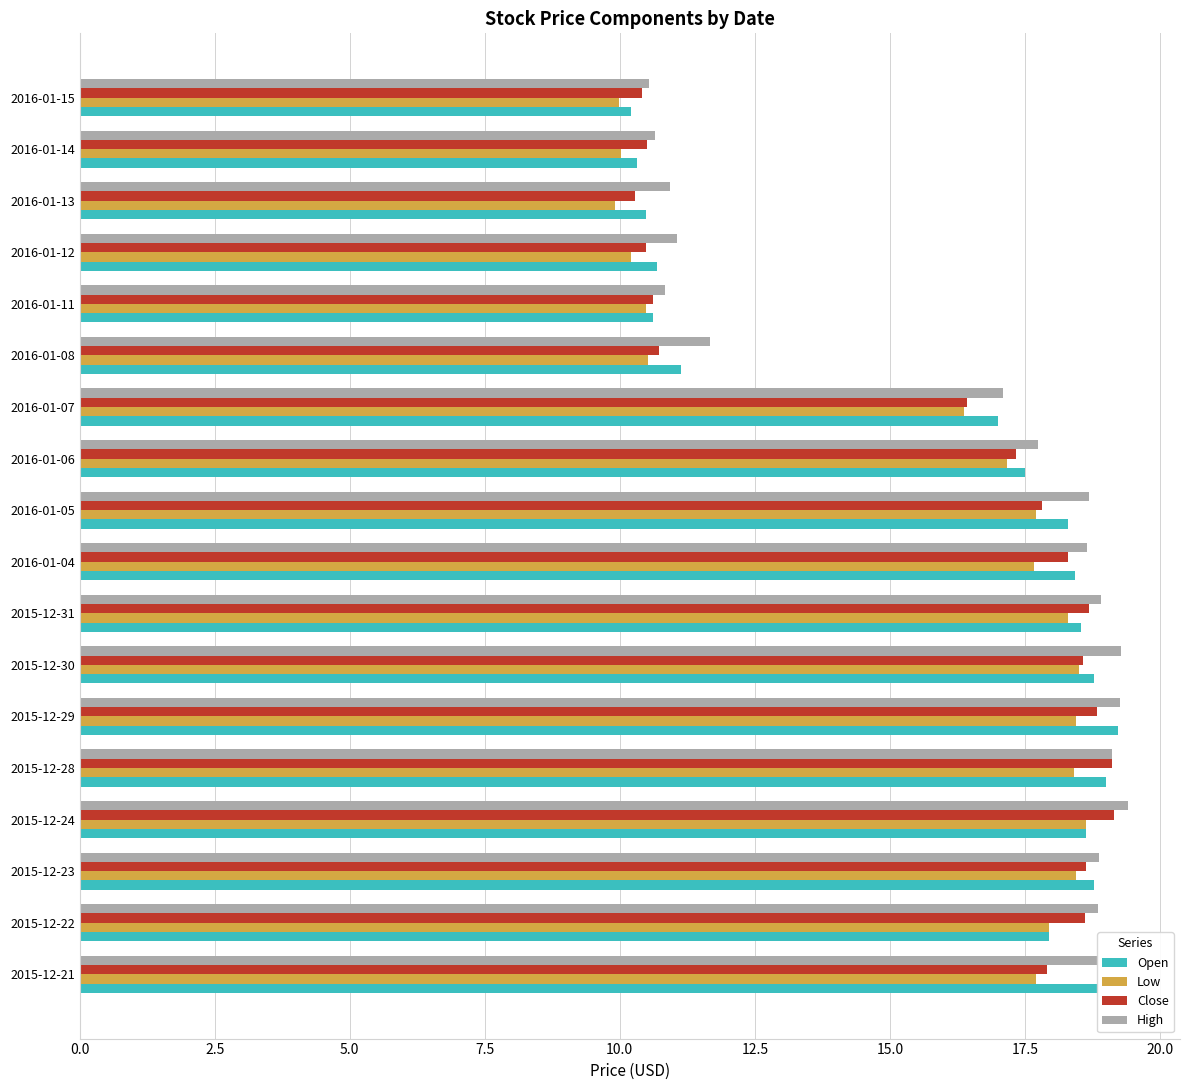

What is the difference between the maximum and second lowest values in the Open series?

8.9